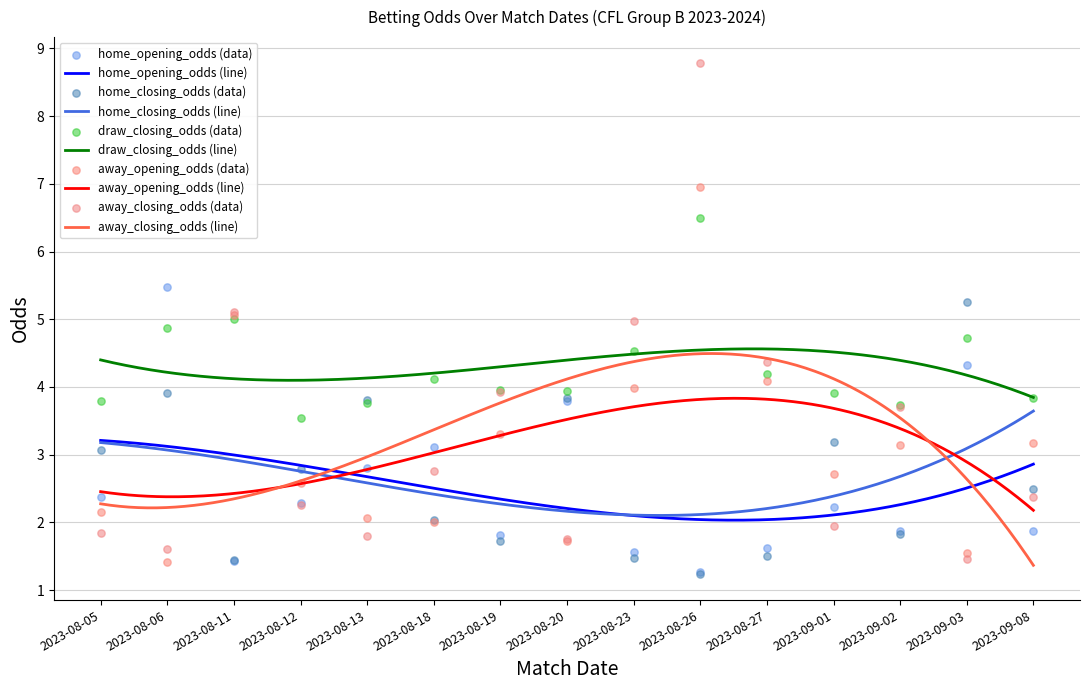

What are all the series names shown in the legend?

home_opening_odds, home_closing_odds, draw_closing_odds, away_opening_odds, away_closing_odds